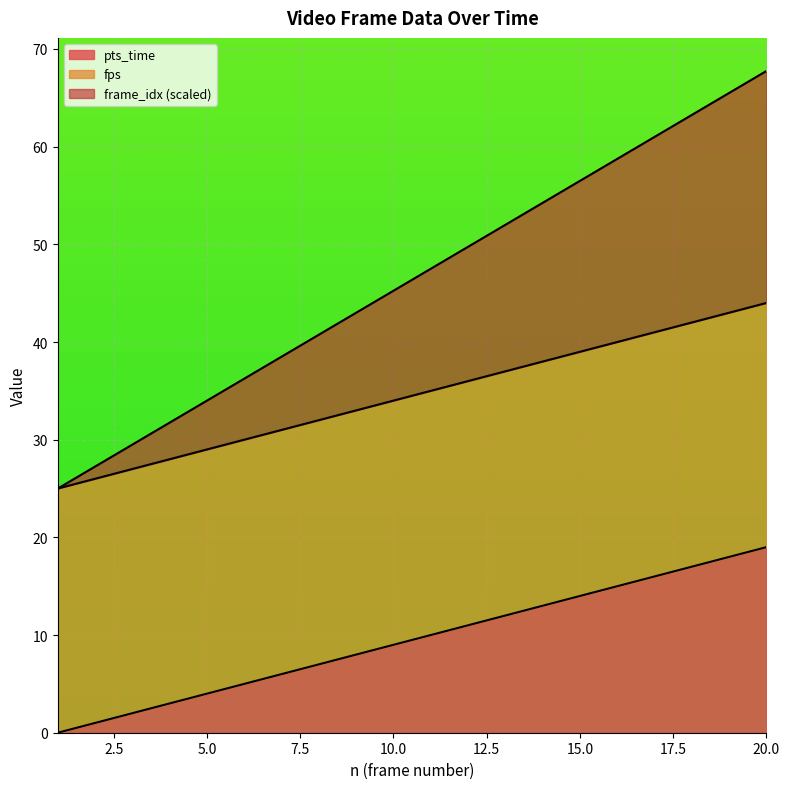

Between 17 and 19, which is larger?

19